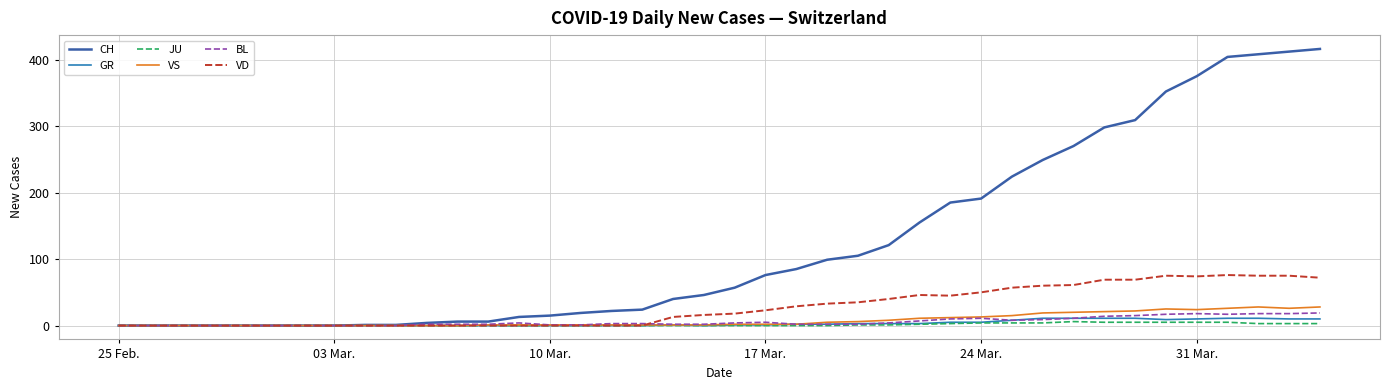

What is the difference between the second highest and second lowest values in the BL series?

18